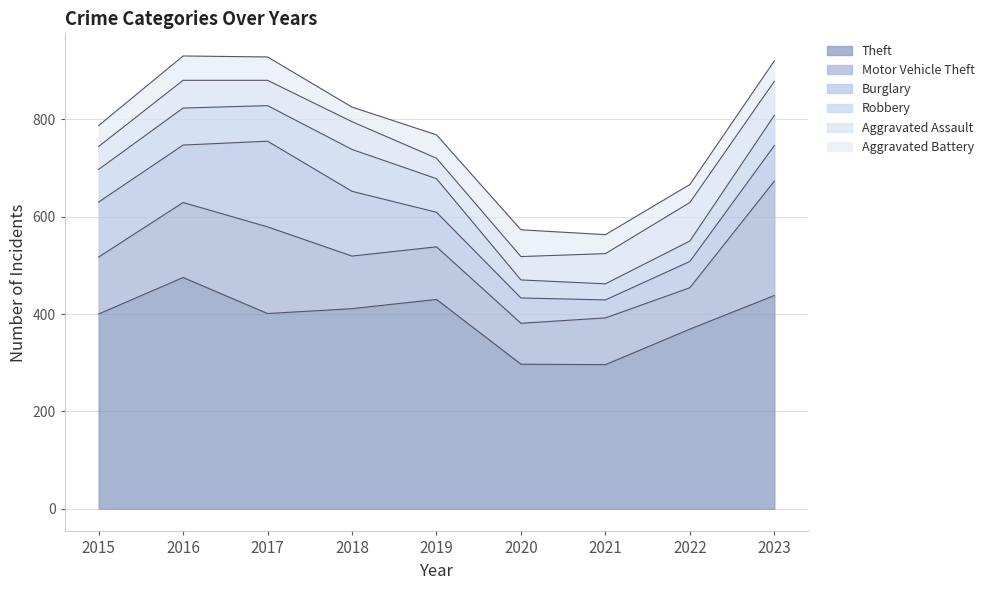

At which category does Motor Vehicle Theft reach its first local peak?

2017